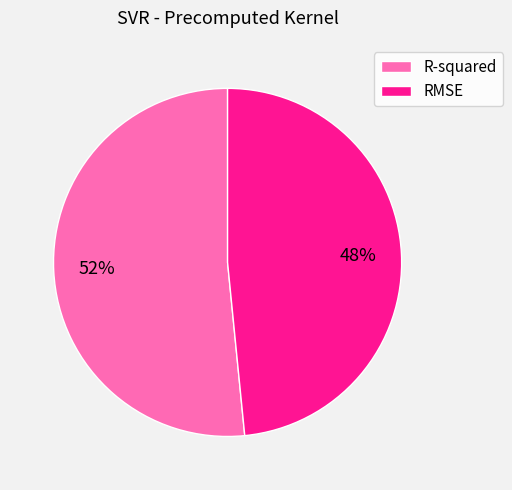

Rank the categories by value from lowest to highest.

RMSE, R-squared